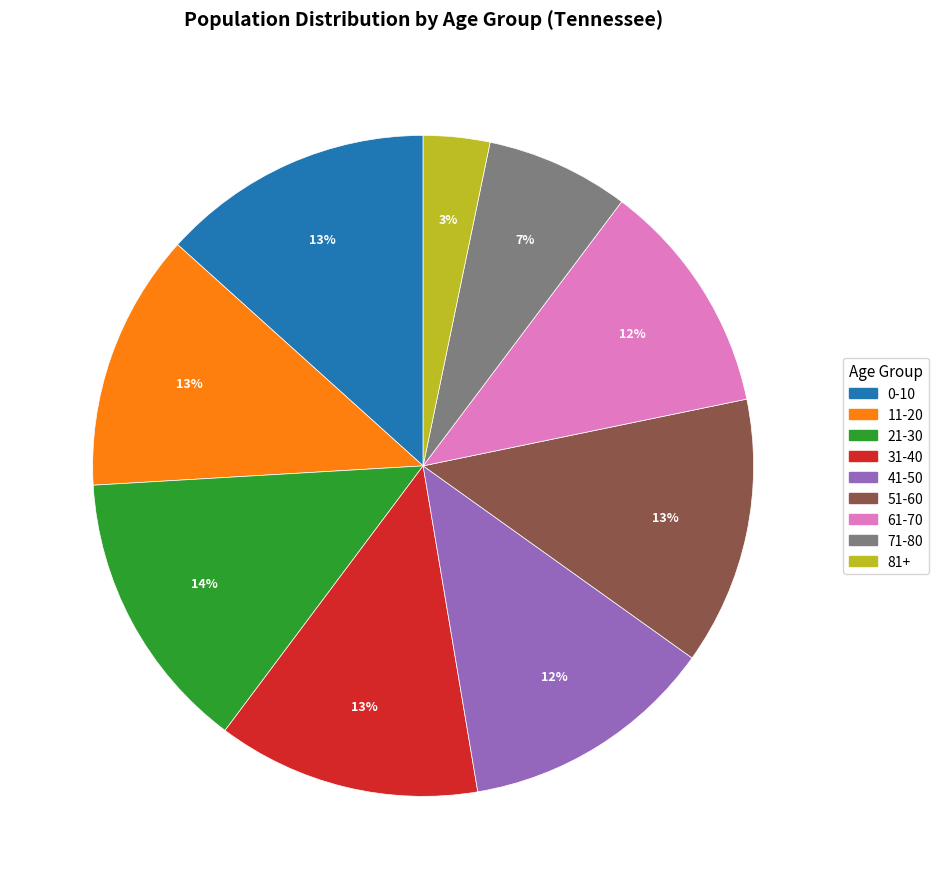

To the nearest percent, what is the difference between the largest and smallest slice percentages?

11%